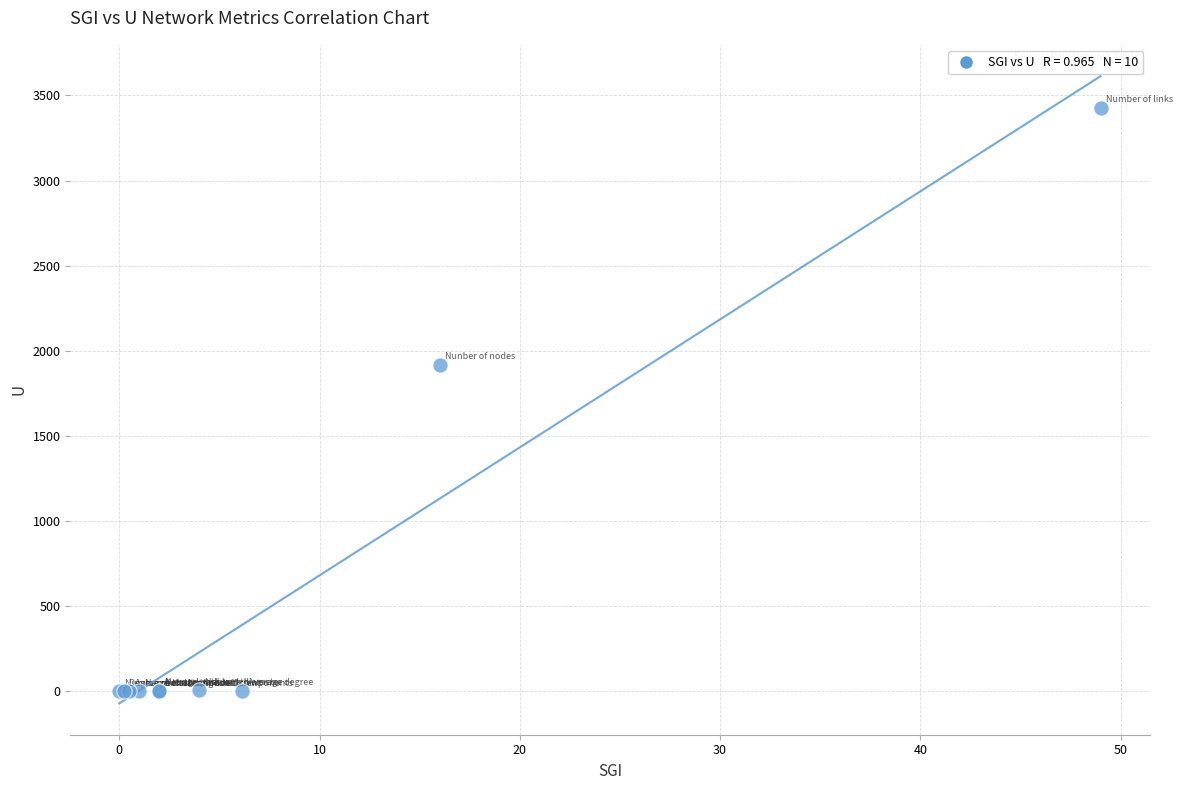

What Y value in the scatter plot is closest to 1714?

1918.0